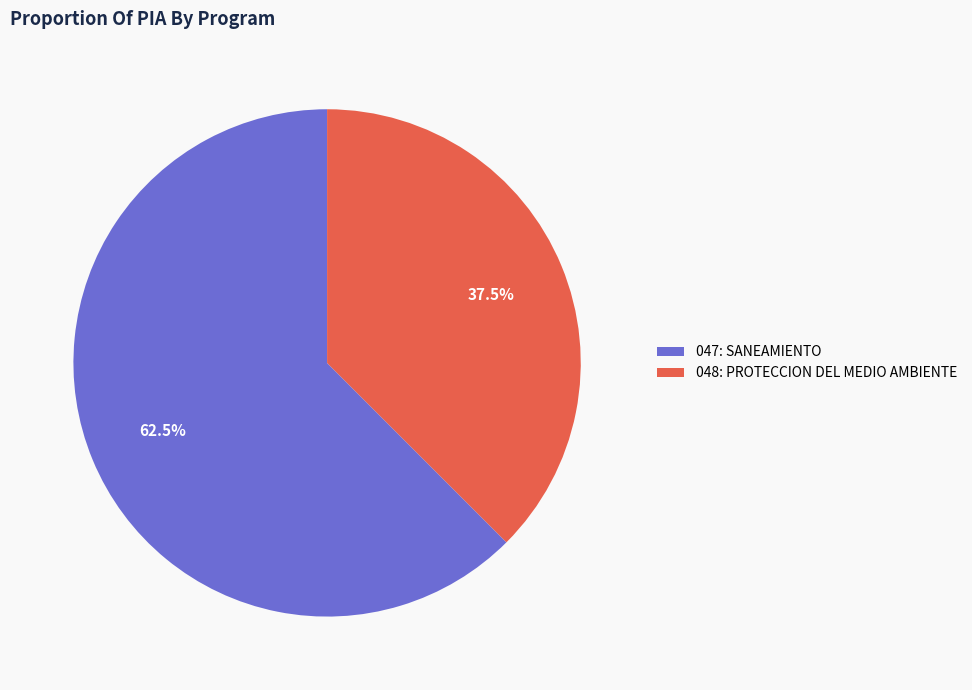

What is the majority slice?

047: SANEAMIENTO